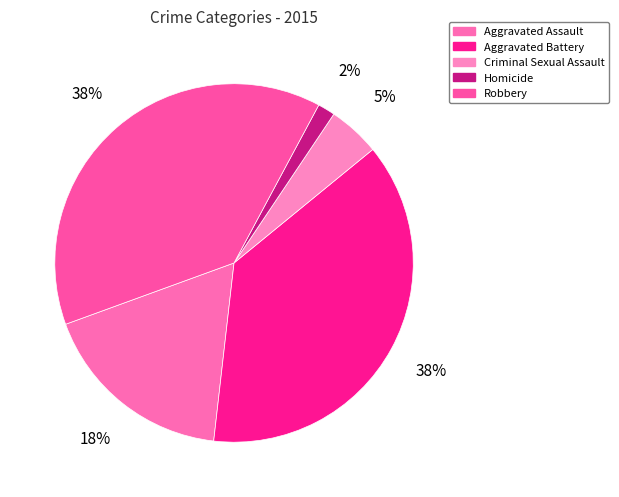

How many segments does this pie chart have?

5